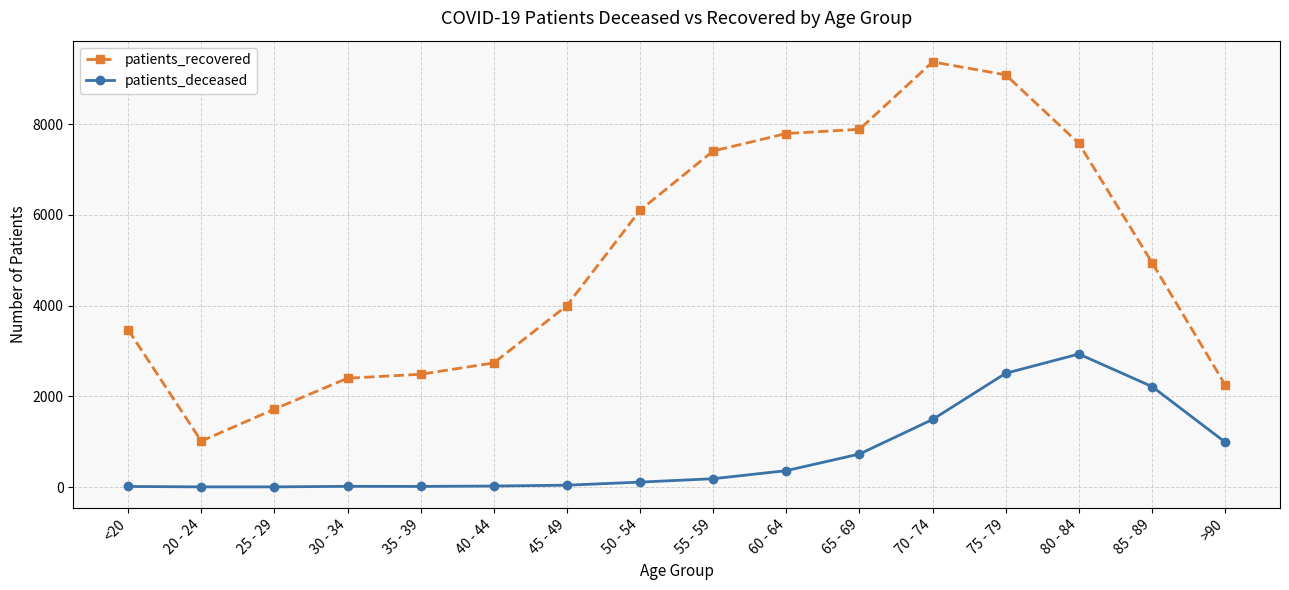

Rank the series by their average value, from highest to lowest.

patients_recovered, patients_deceased